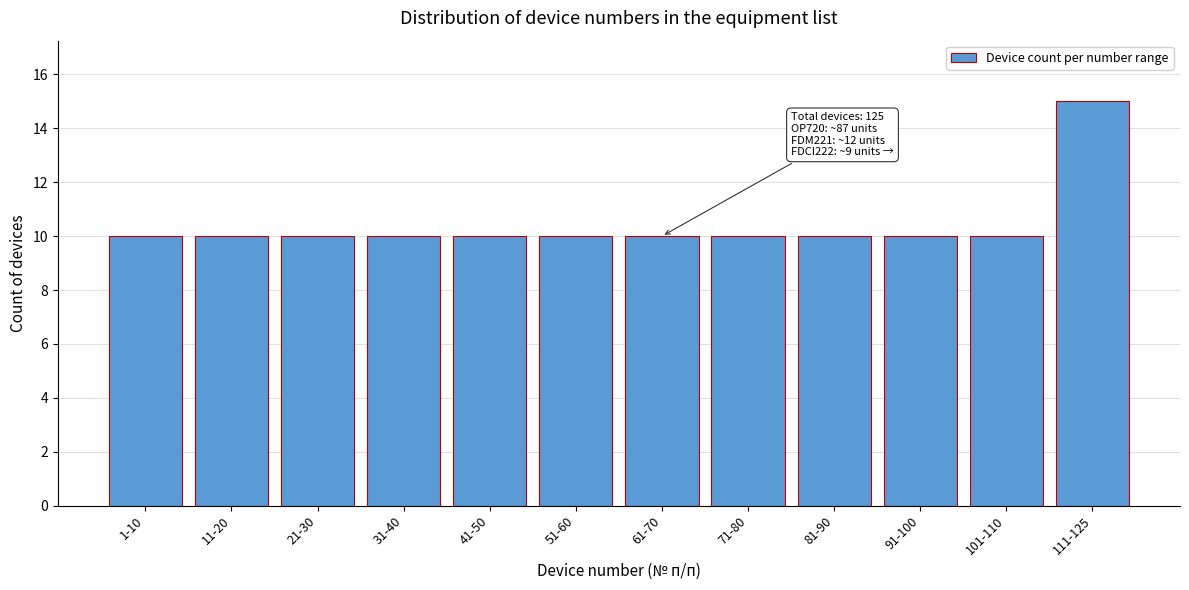

Reading right to left, transcribe all the data shown in this chart.

15	10	10	10	10	10	10	10	10	10	10	10